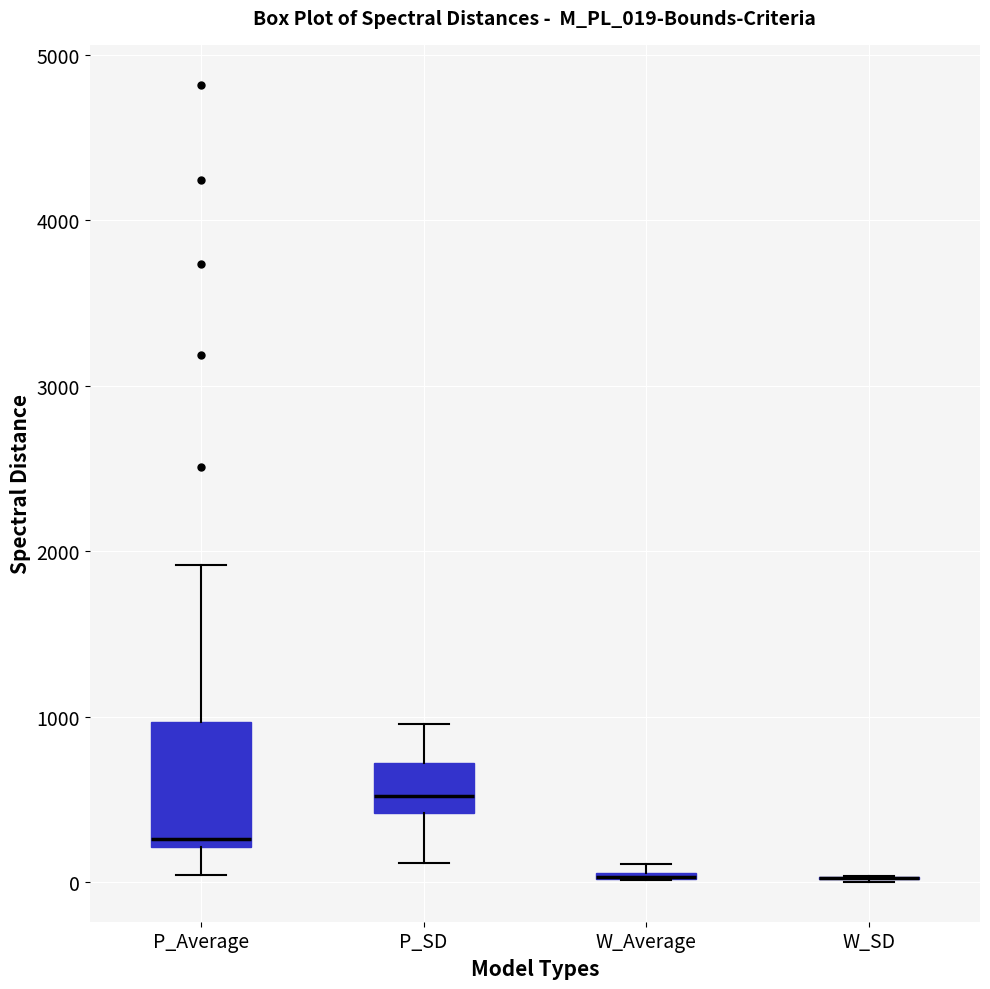

Comparing the boxes themselves (not the whiskers), which one is the tallest?

P_Average